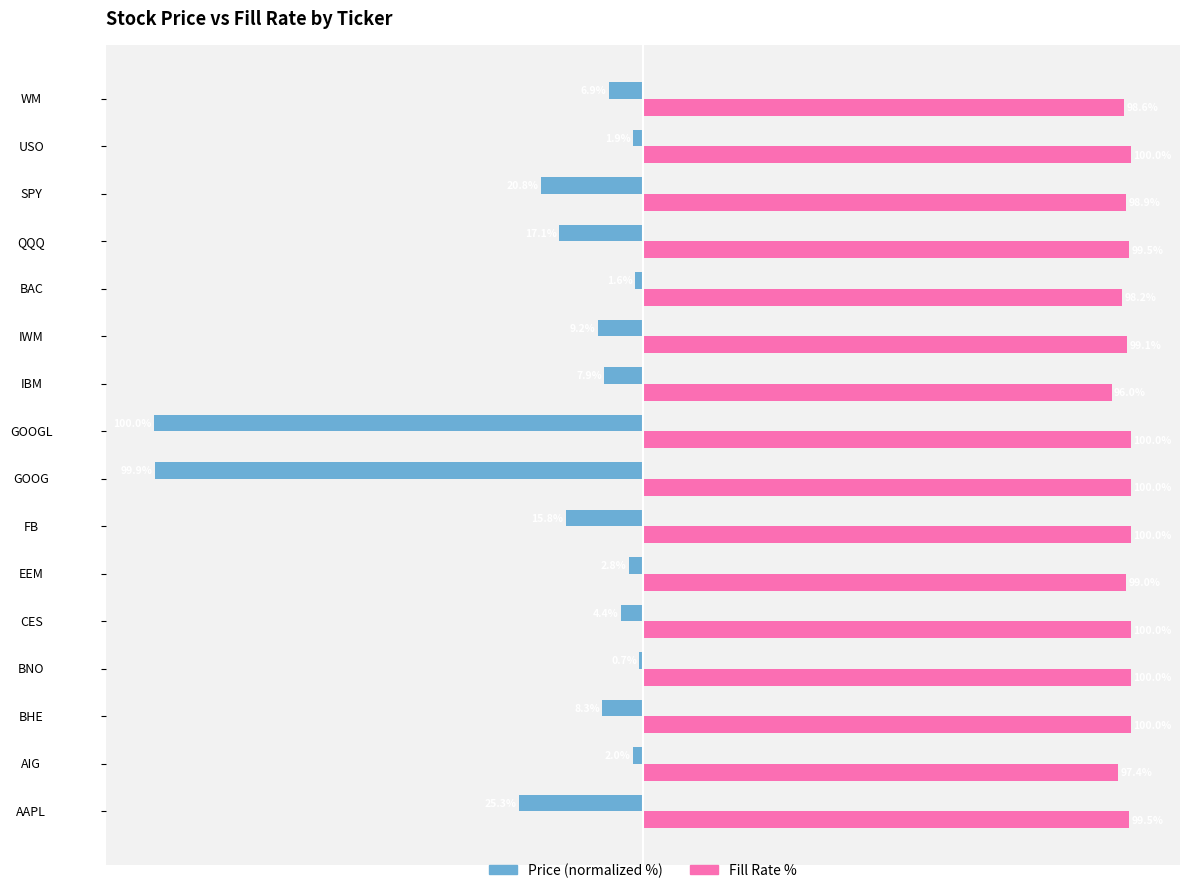

Which series has the largest range (max minus min)?

Price (normalized %)